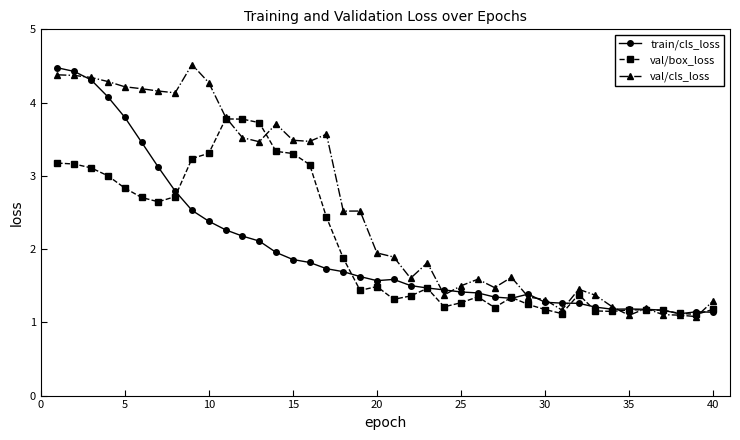

Count the number of data series in this chart.

3